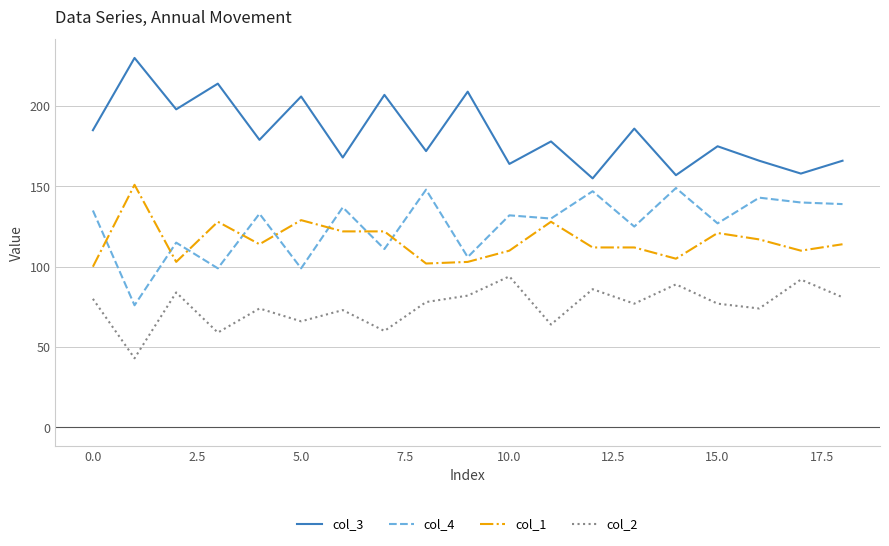

How many lines are shown in the chart?

4